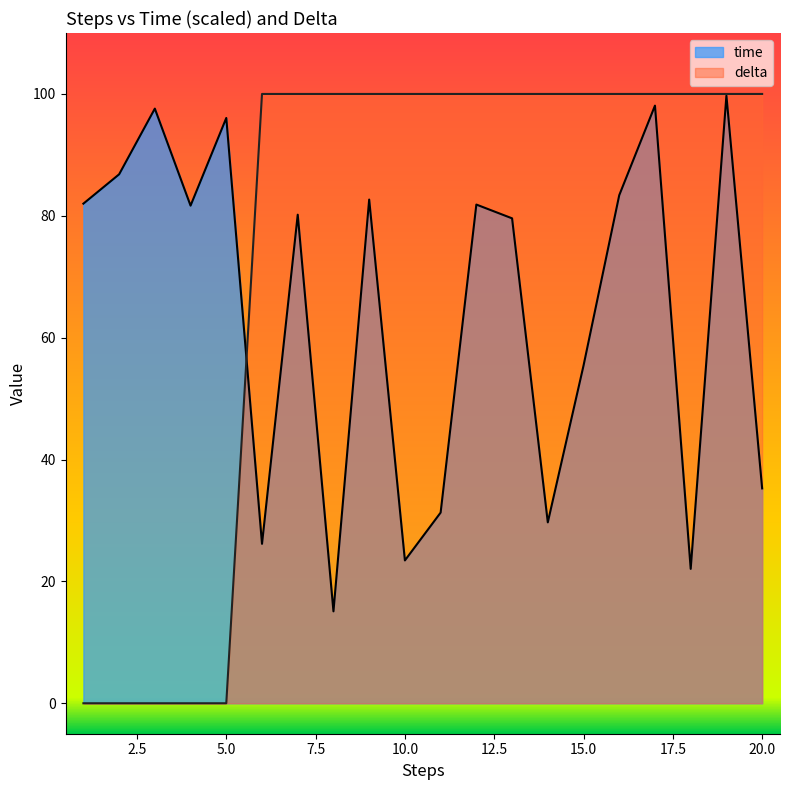

What is the average value of the time series?

64.4